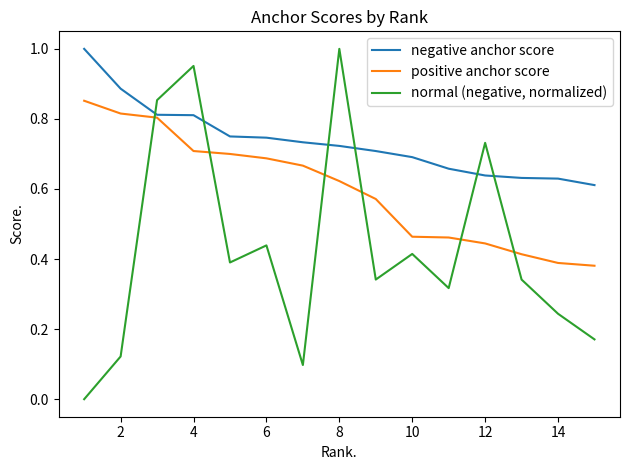

Which series ends up on top after the final intersection of normal (negative, normalized) and positive anchor score?

positive anchor score